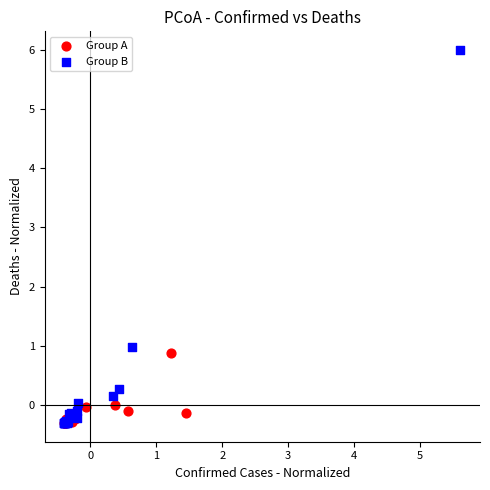

Which series has the widest spread of Y values?

Group B